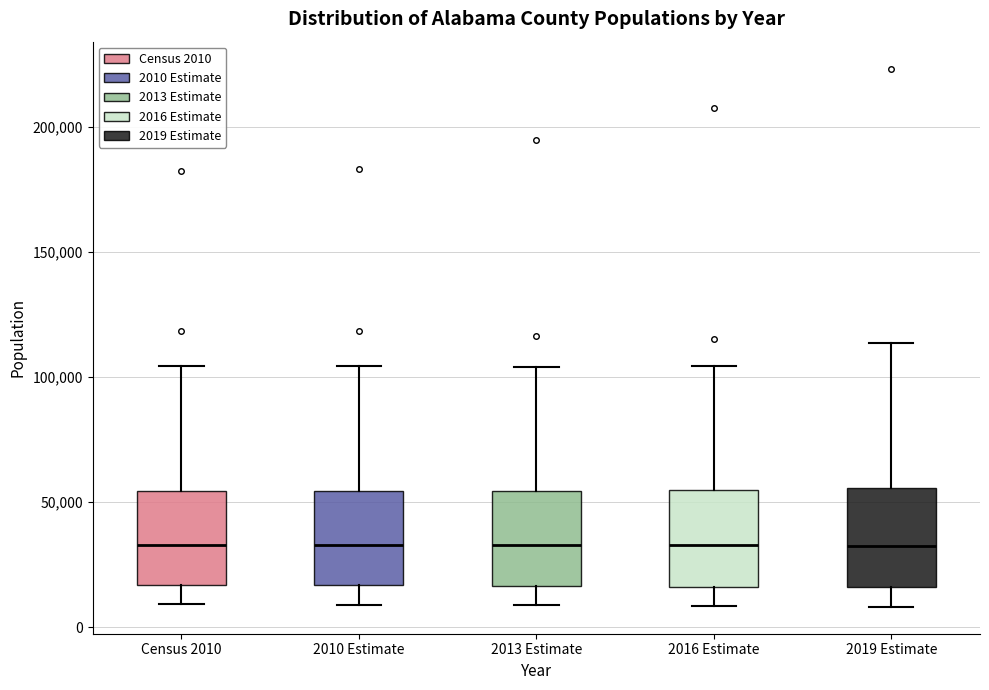

Reading left to right, transcribe this box plot: for each box, give where its median line is, the range the box spans, and where its two whiskers end, as read against the y-axis. The values are not printed on the chart, so give them approximately, as read against the axis.

Census 2010: median 35000, box 15000 to 55000, whiskers 10000 to 105000
2010 Estimate: median 35000, box 15000 to 55000, whiskers 10000 to 105000
2013 Estimate: median 35000, box 15000 to 55000, whiskers 10000 to 105000
2016 Estimate: median 35000, box 15000 to 55000, whiskers 10000 to 105000
2019 Estimate: median 30000, box 15000 to 55000, whiskers 10000 to 115000